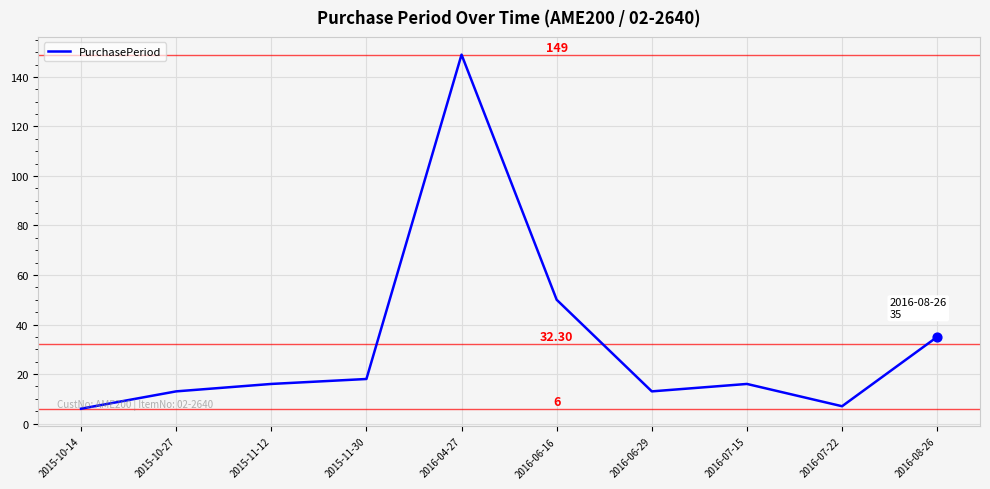

Which has a higher value, 2016-08-26 or 2015-10-14?

2016-08-26